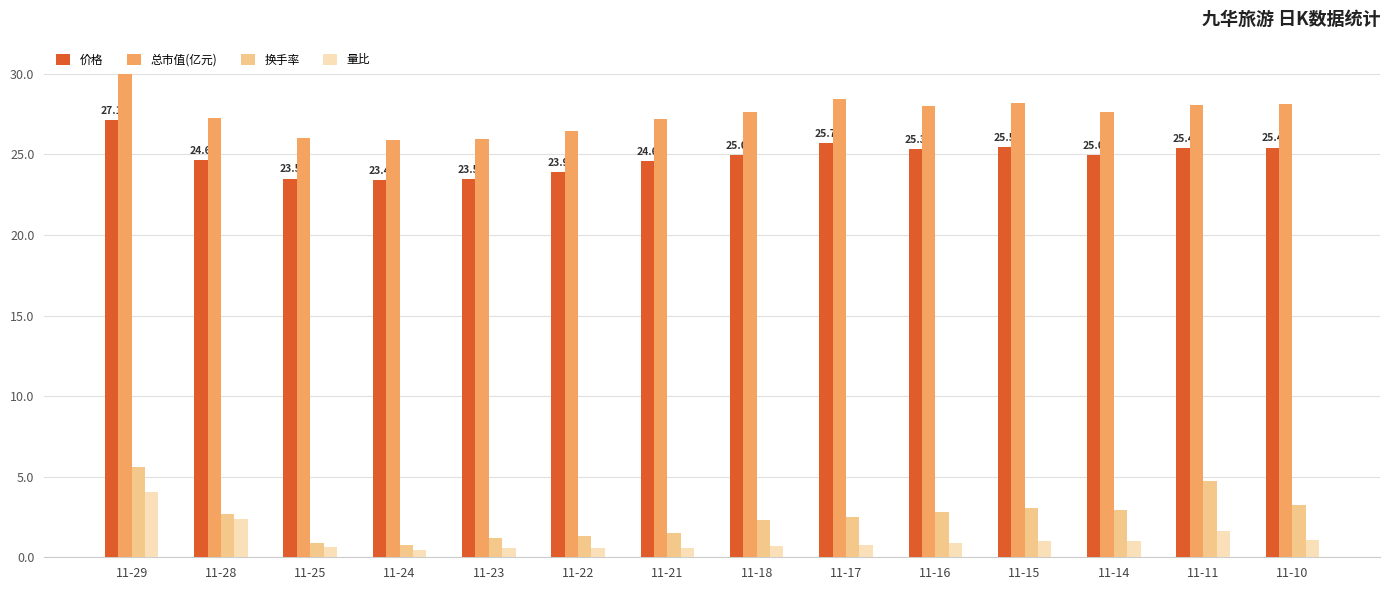

At 11-15, list the series in order from largest to smallest.

总市值(亿元), 价格, 换手率, 量比